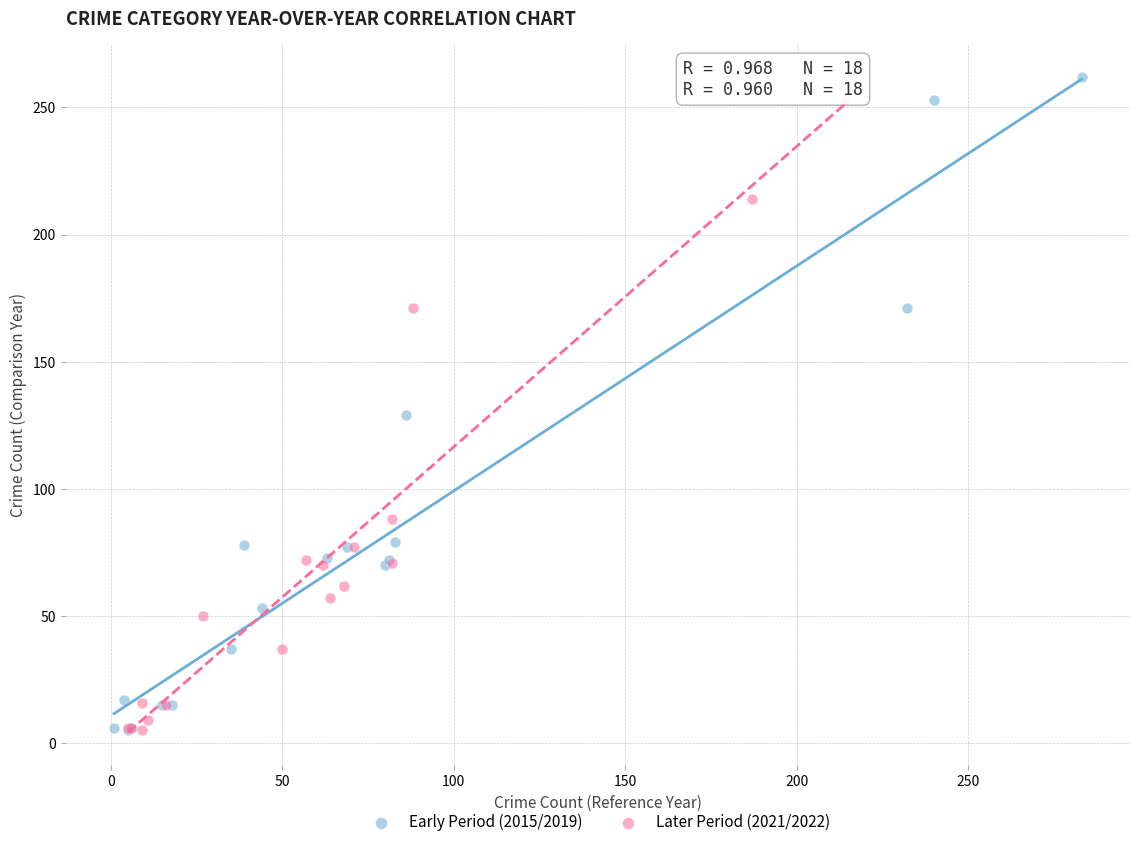

What are all the series names shown in the legend?

Early Period (2015/2019), Later Period (2021/2022)